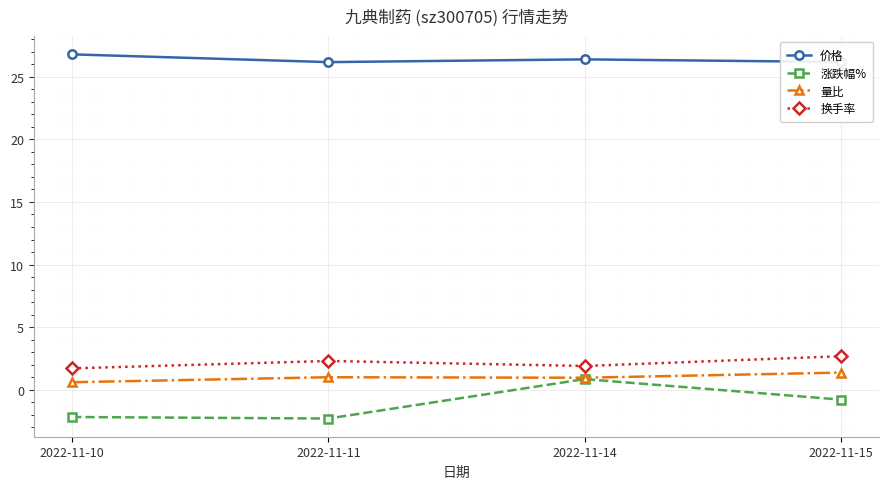

What is the sum of the 价格 values at 2022-11-11 and 2022-11-10?

53.0